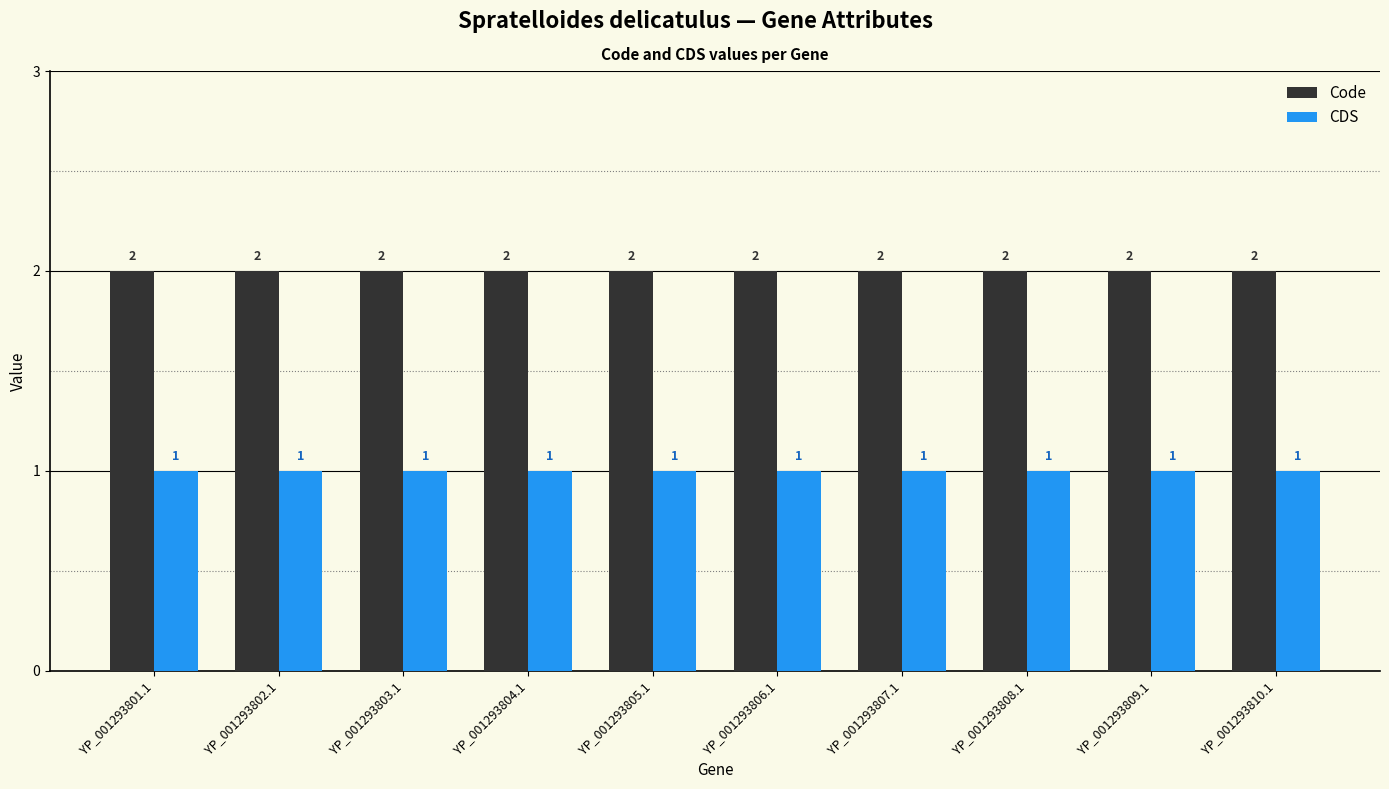

How many data points does each series have?

10